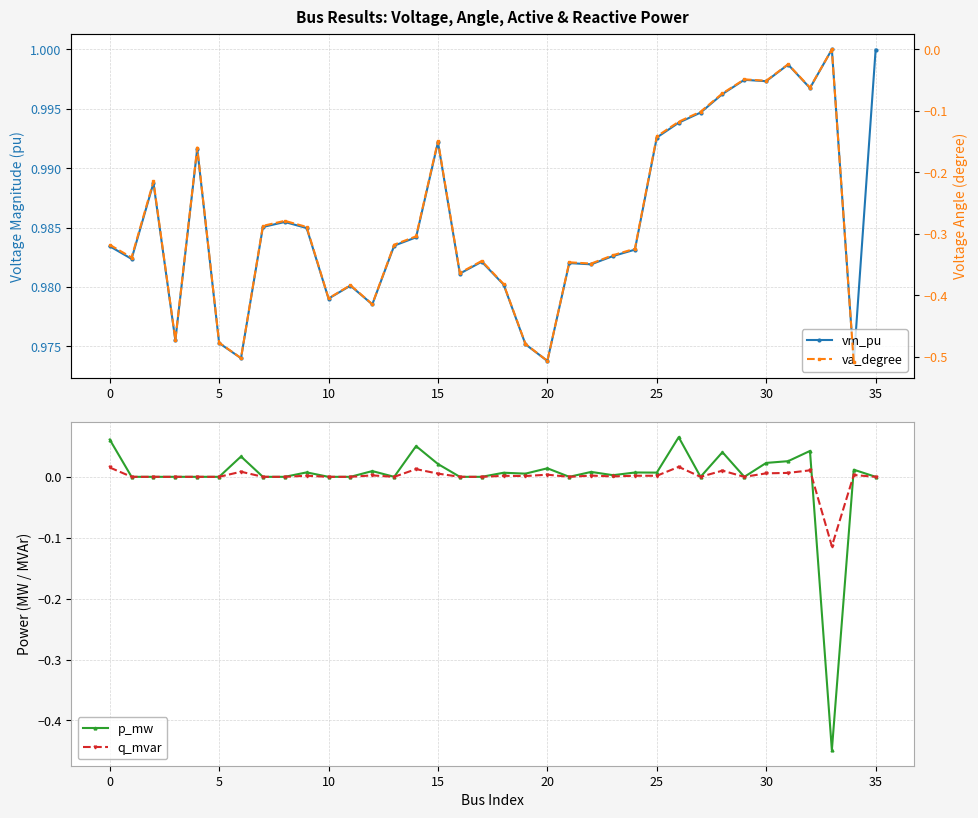

True or false: q_mvar has more than 0 interior local peaks.

True